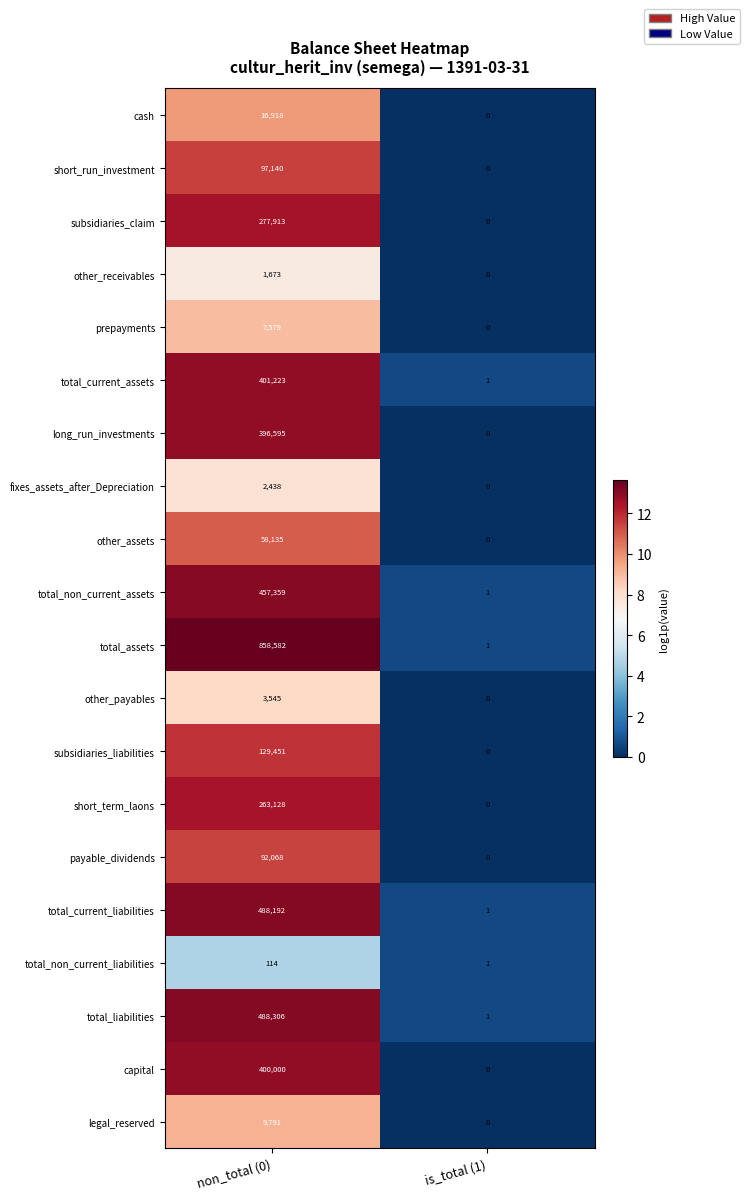

Which series has the largest total across all categories?

total_assets